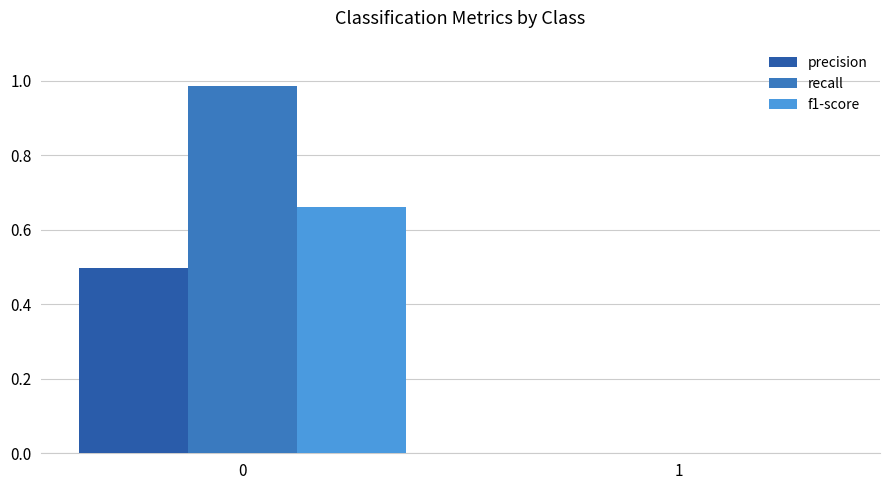

At which label is precision closest to 0?

1